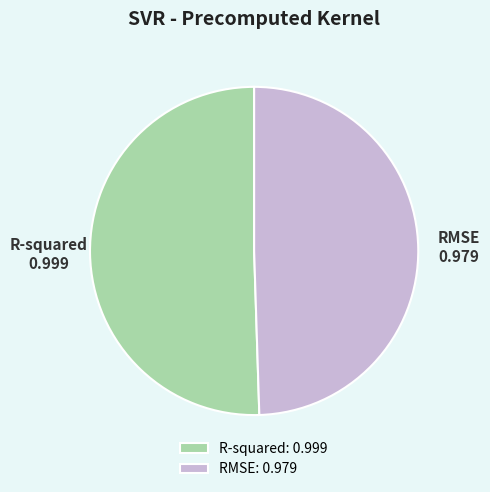

Do RMSE and R-squared together represent more than half of the pie?

Yes